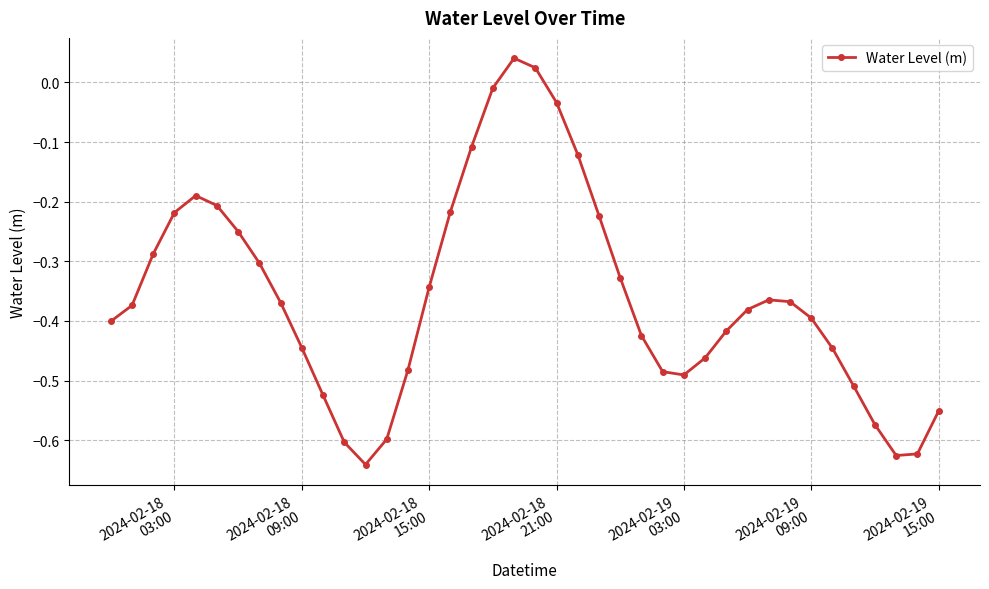

What is the difference between the maximum and second lowest values?

0.7